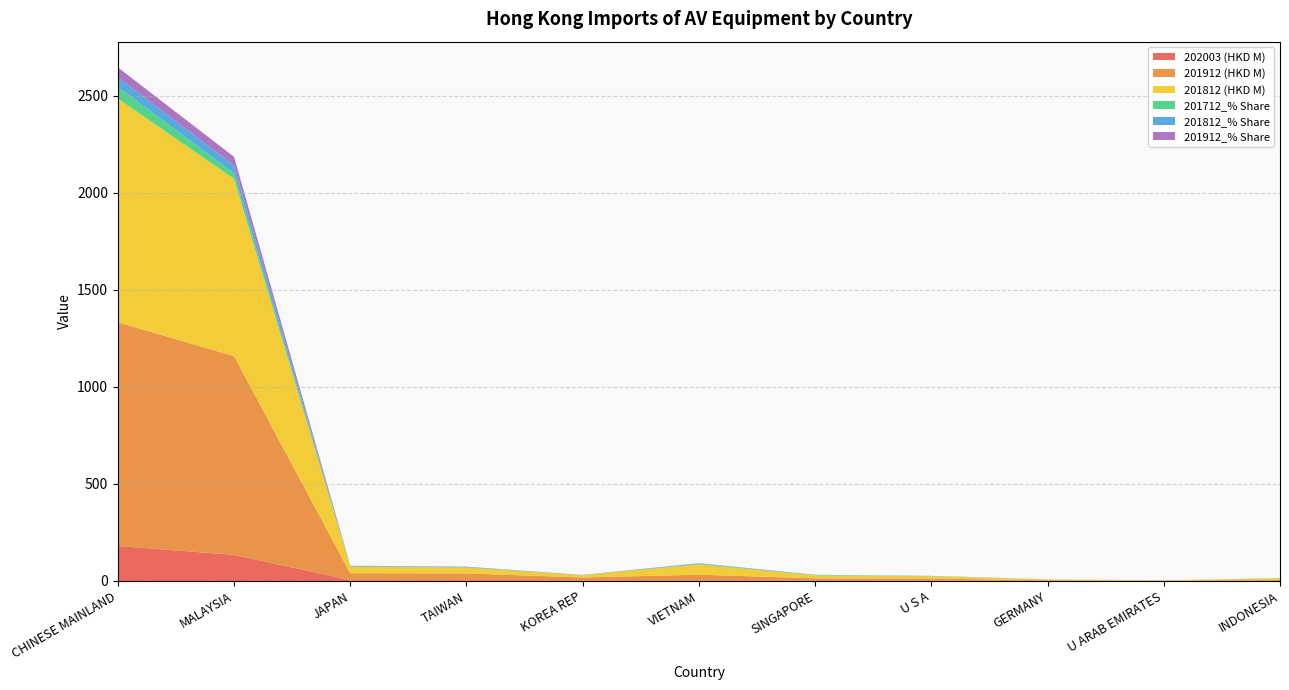

Reading left to right, what are all the values shown in this chart?

202003 (HKD M): 180.1	134.6	4.4	4.0	3.5	3.4	2.9	1.9	0.7	0.6	0.5
201912 (HKD M): 1153.1	1023.3	35.1	34.9	14.4	28.9	10.7	10.4	2.9	1.6	4.9
201812 (HKD M): 1152.5	914.3	33.2	30.4	11.4	53.0	15.3	12.4	4.4	0.8	7.7
201712_% Share: 59.8	28.4	2.7	1.4	0.7	2.6	1.9	0.5	0.2	0.0	1.0
201812_% Share: 51.2	40.6	1.5	1.4	0.5	2.4	0.7	0.6	0.2	0.0	0.3
201912_% Share: 49.5	43.9	1.5	1.5	0.6	1.2	0.5	0.4	0.1	0.1	0.2